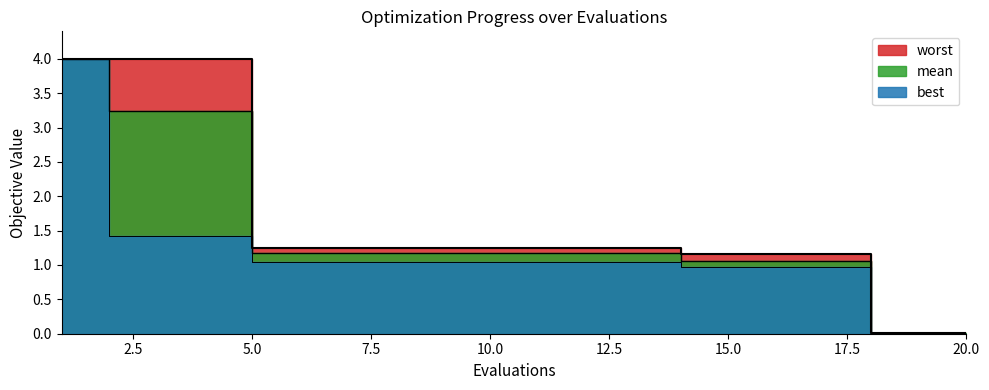

What is the highest value of the worst series?

4.0